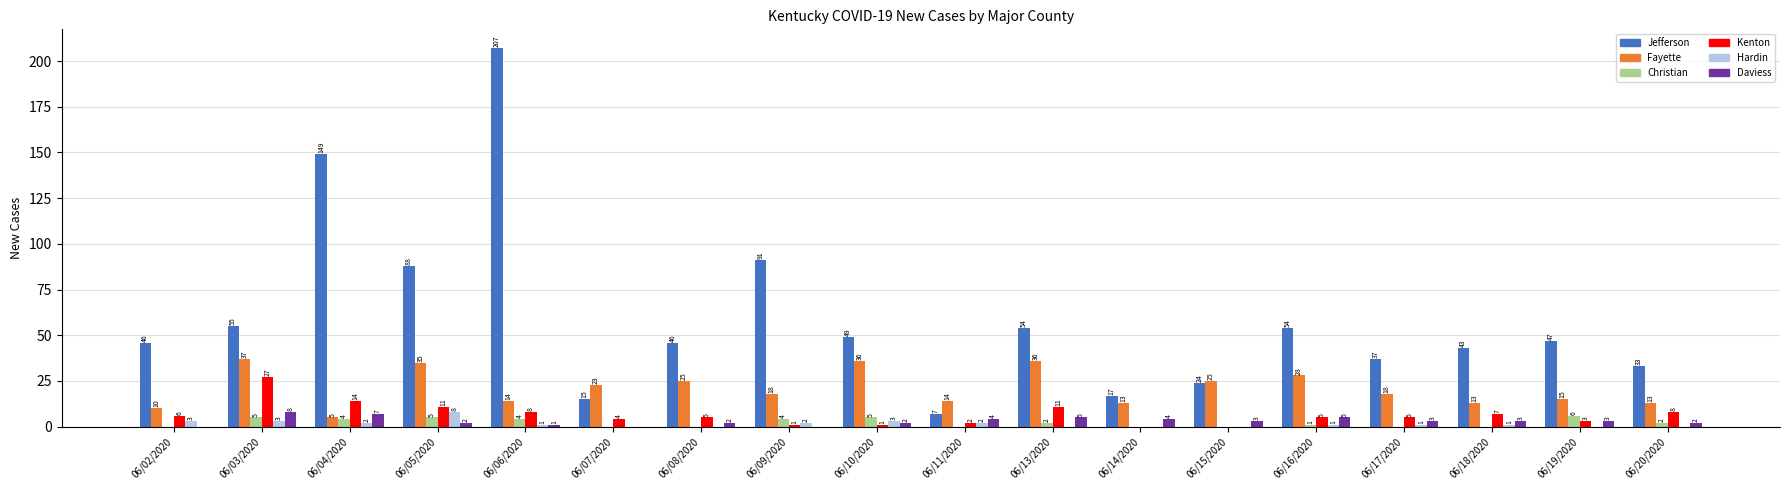

At which label does Jefferson first exceed 47?

06/03/2020